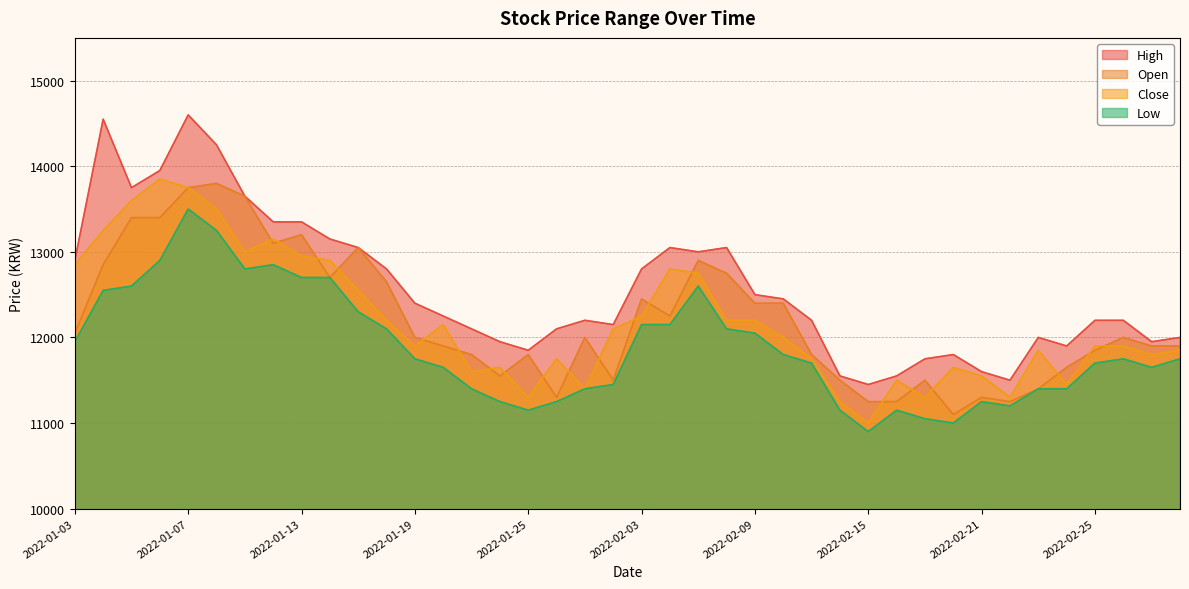

At which label does High reach its minimum?

2022-02-15